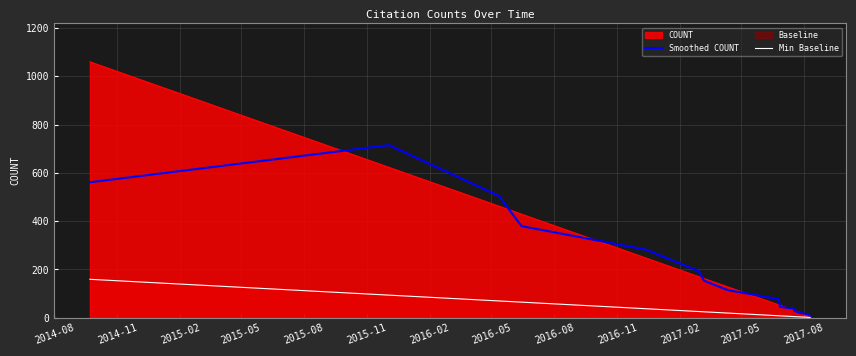

What is the average value of the Min Baseline series?

32.7